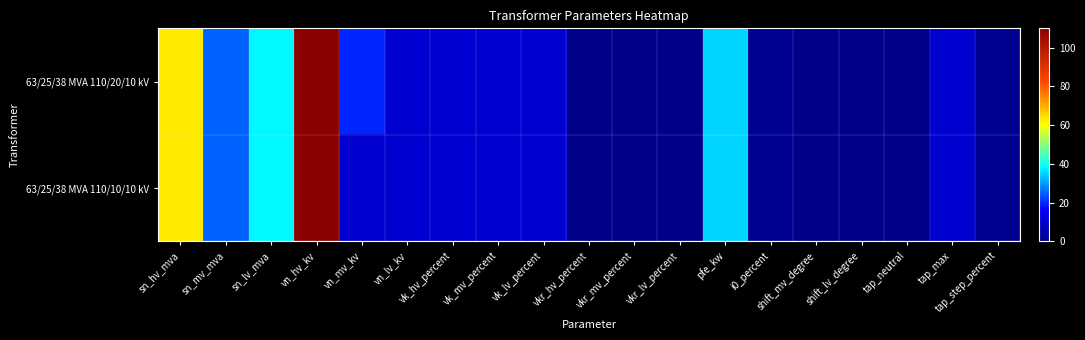

Which series has the largest range (max minus min)?

63/25/38 MVA 110/20/10 kV